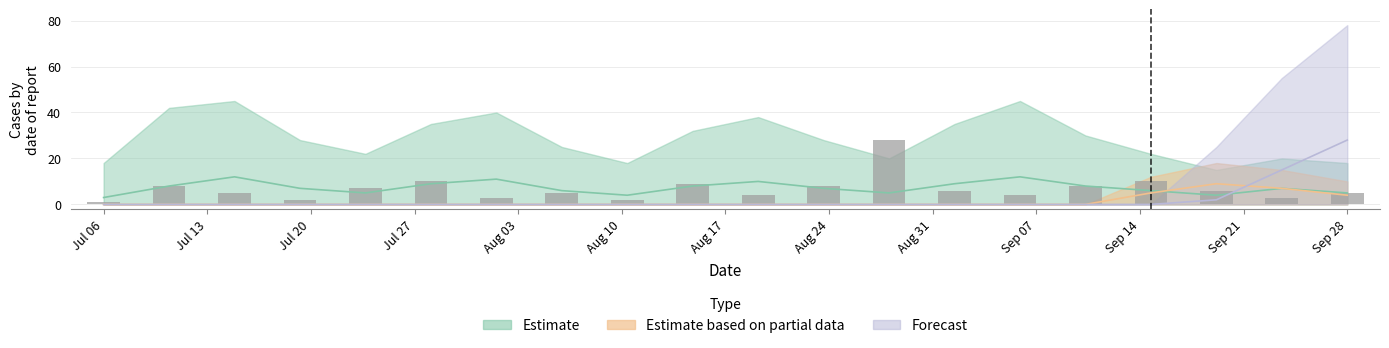

List the series in order of their overall mean, highest first.

Estimate, Forecast, Estimate based on partial data